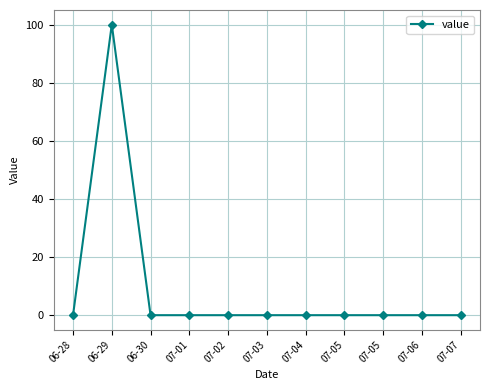

How many lines are shown in the chart?

1